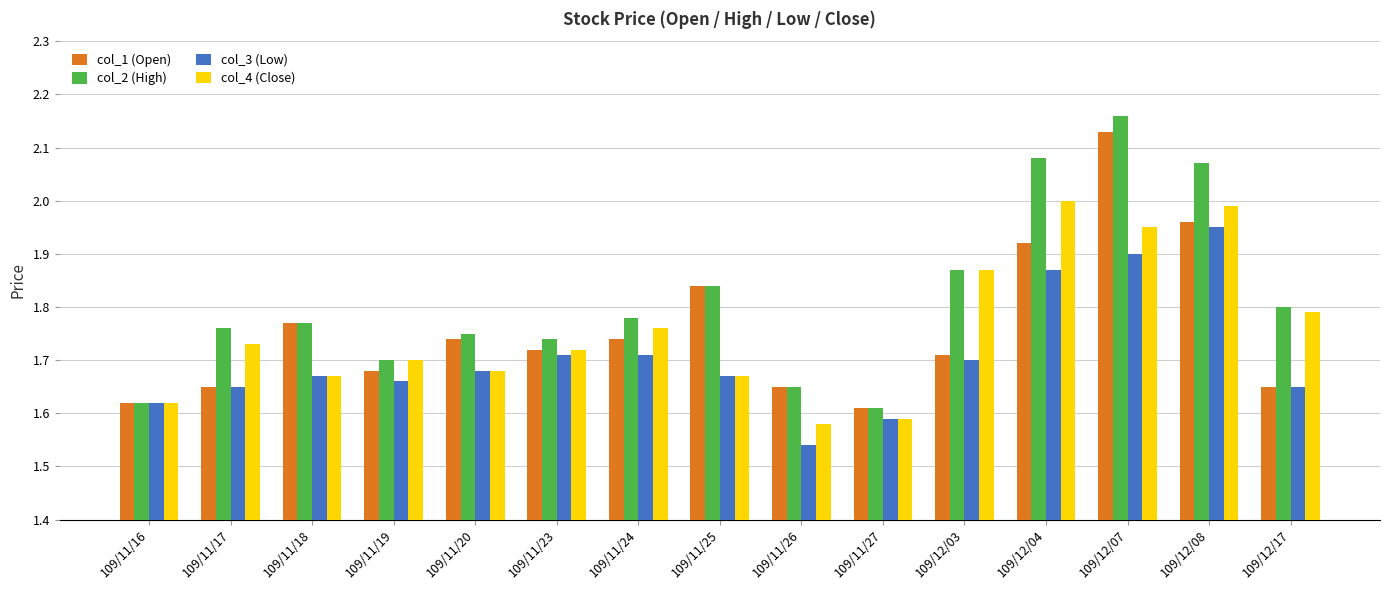

What is the difference between the second highest and minimum values in the col_3 (Low) series?

0.4